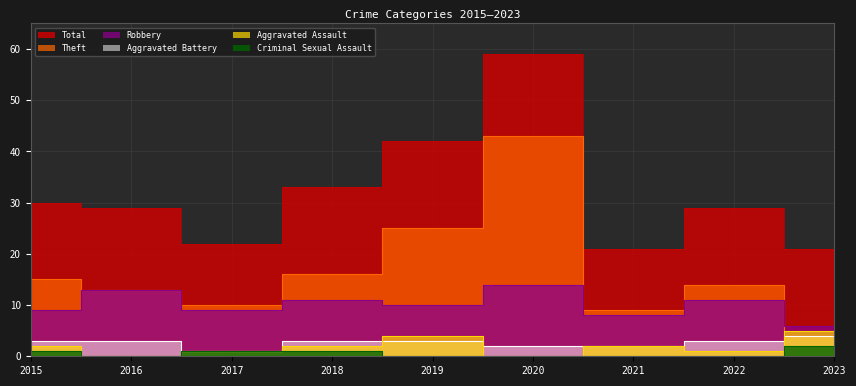

At which category does Total reach its first local peak?

2020